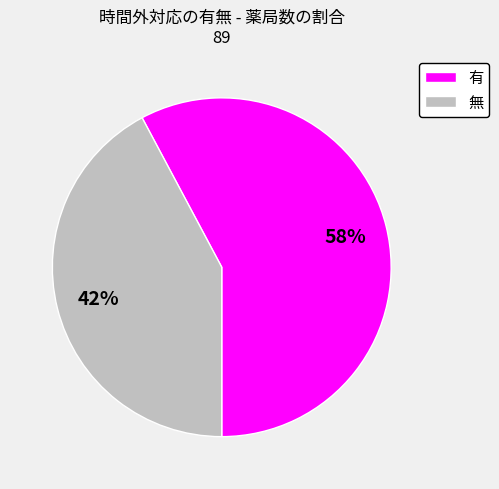

Does any single category account for the majority?

Yes